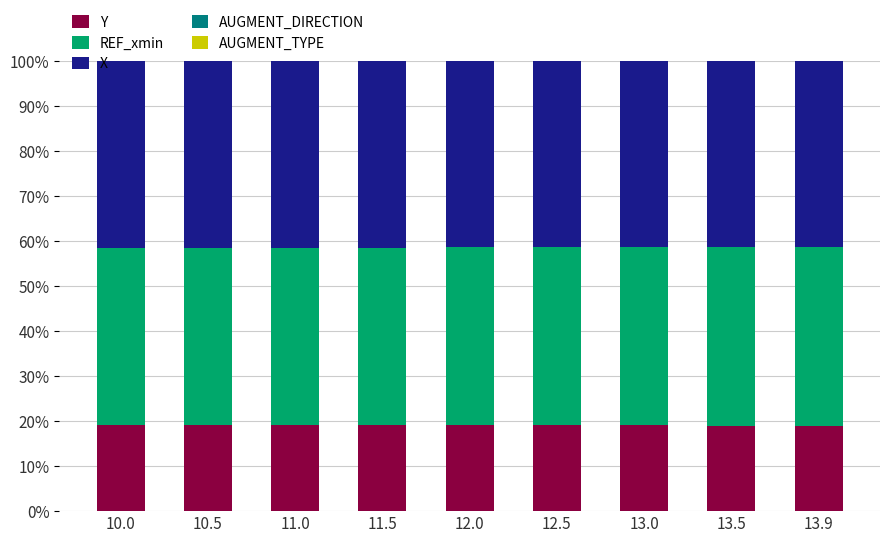

What is the highest value of the Y series?

19.2